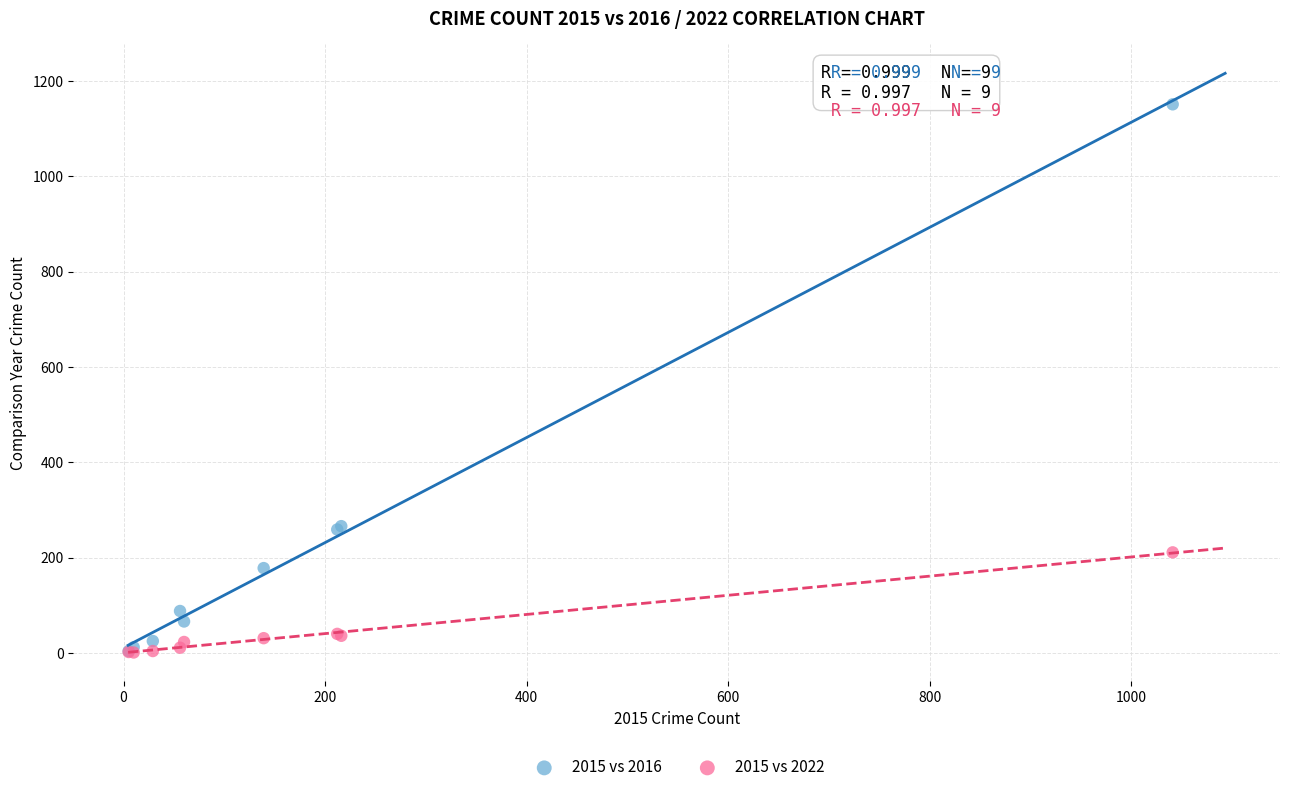

What are all the series names shown in the legend?

2015 vs 2016, 2015 vs 2022